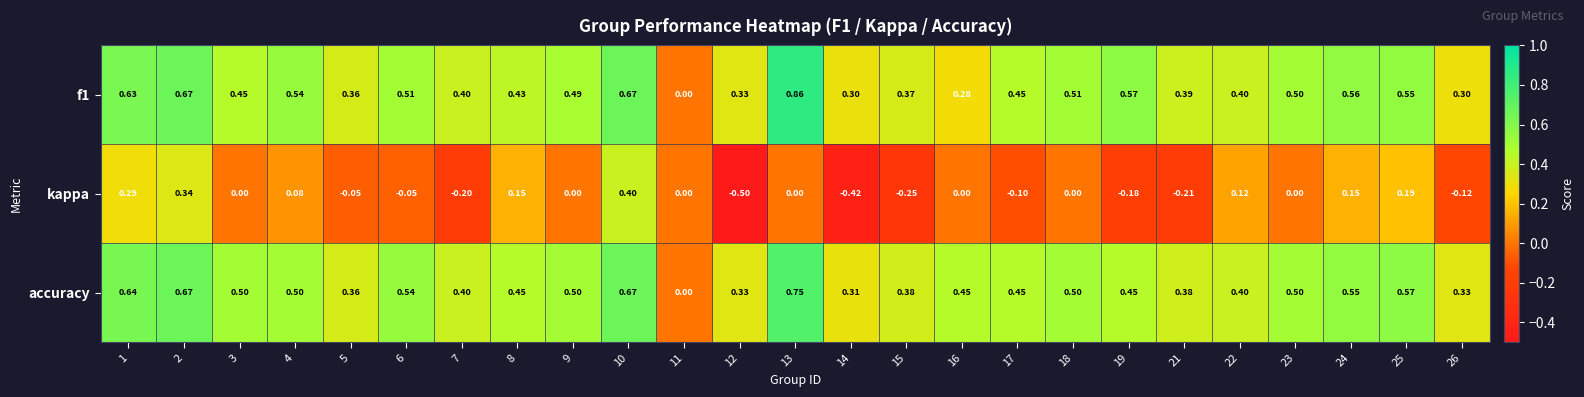

Is the value of accuracy at 4 greater than the value of kappa at 24?

Yes